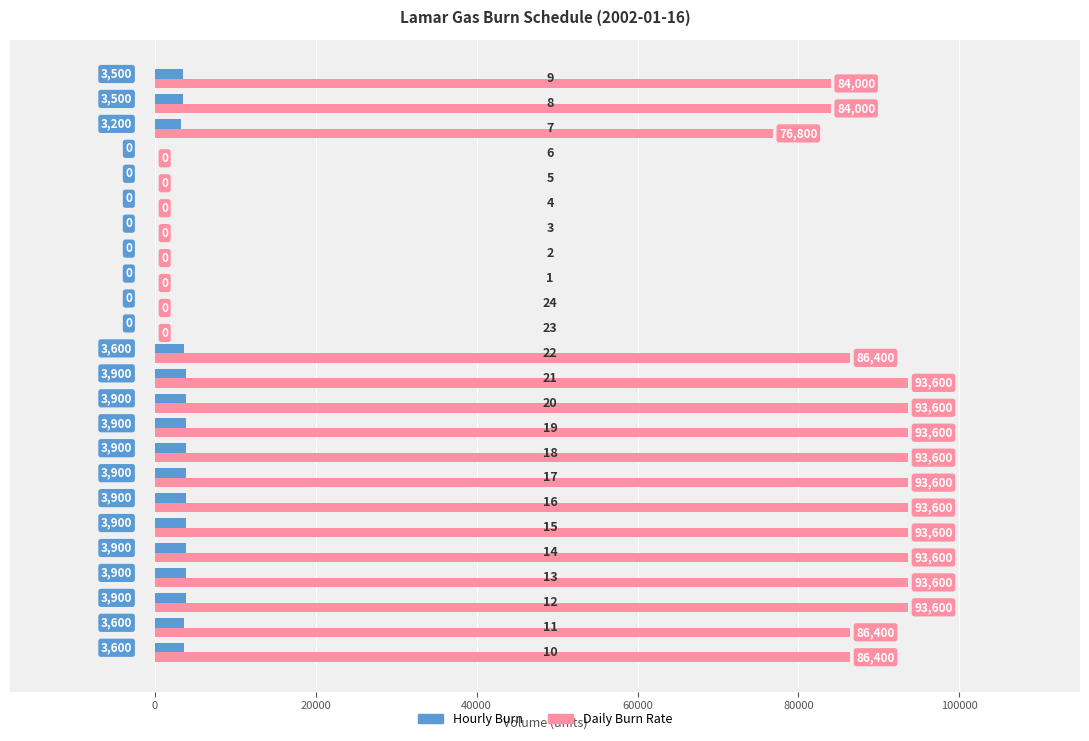

What is the sum of all Hourly Burn values?

60000